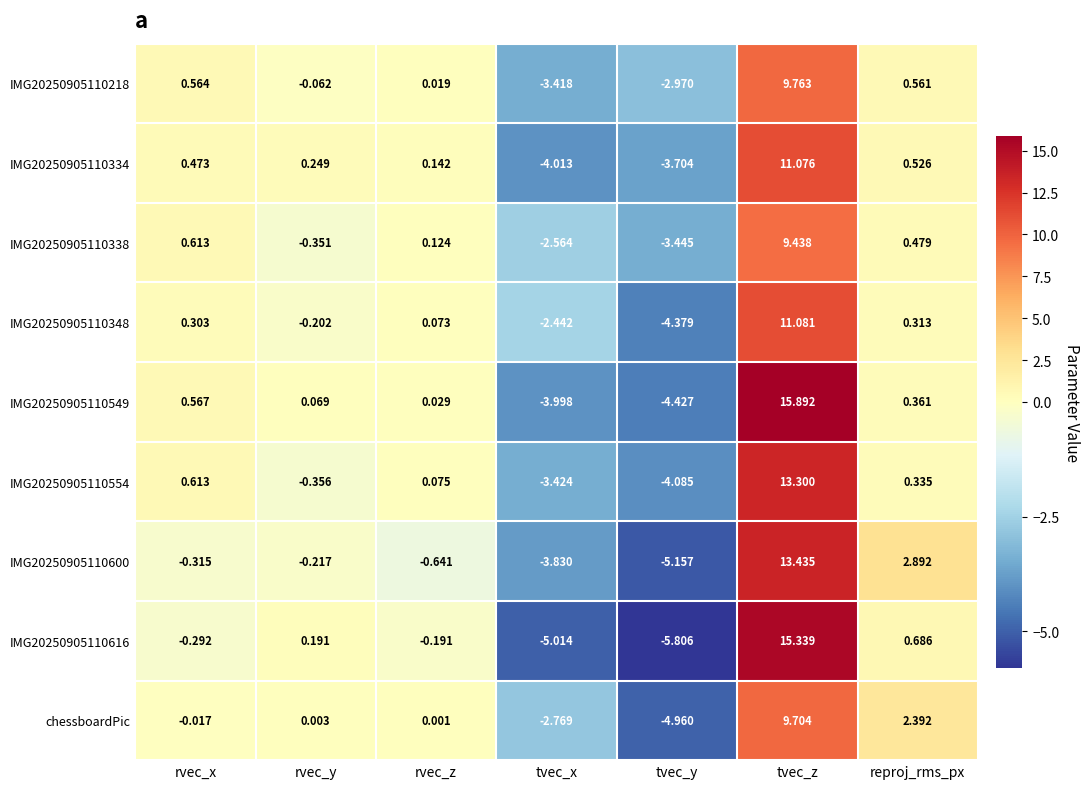

Where is IMG20250905110616 nearest to the value 4?

reproj_rms_px